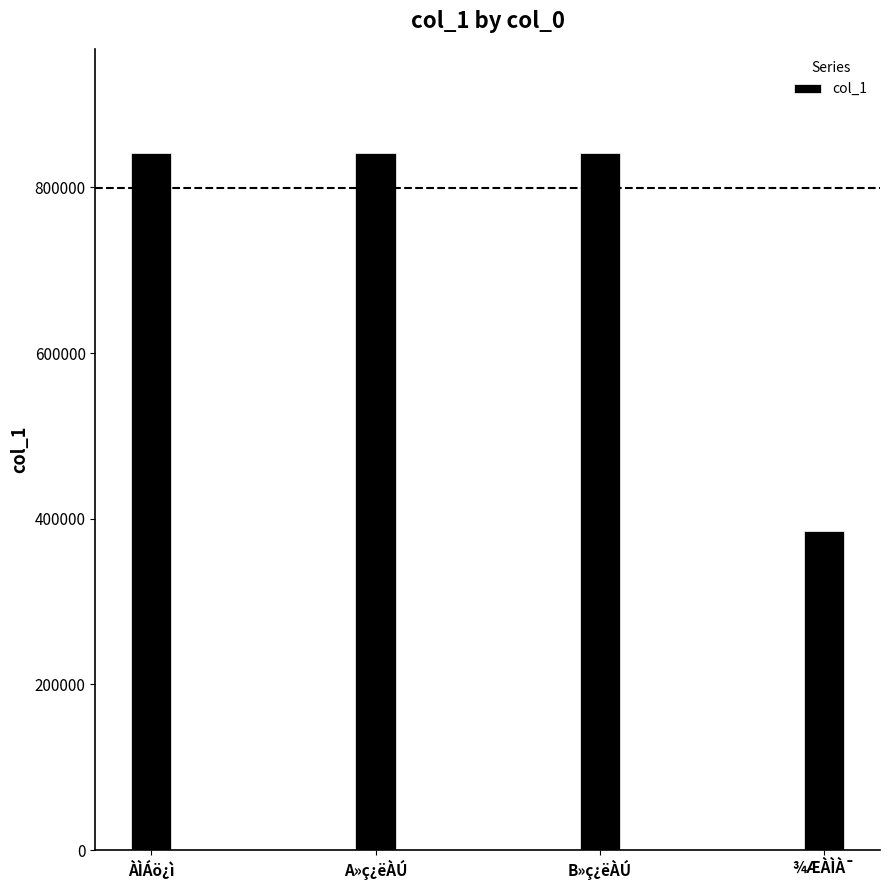

Which category has the lowest value across all series?

¾ÆÀÌÀ¯